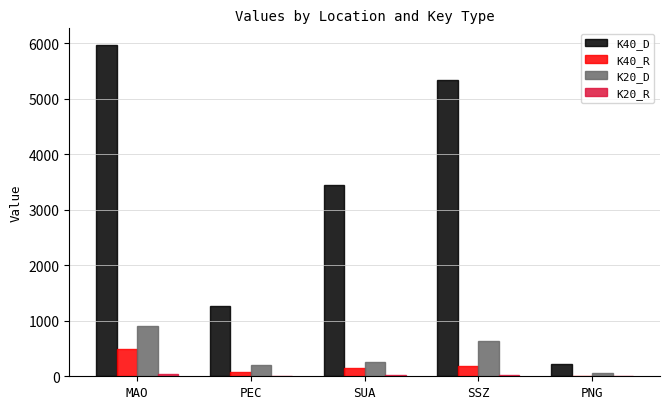

The K40_R series shows 81.4 at PEC. True or false?

True